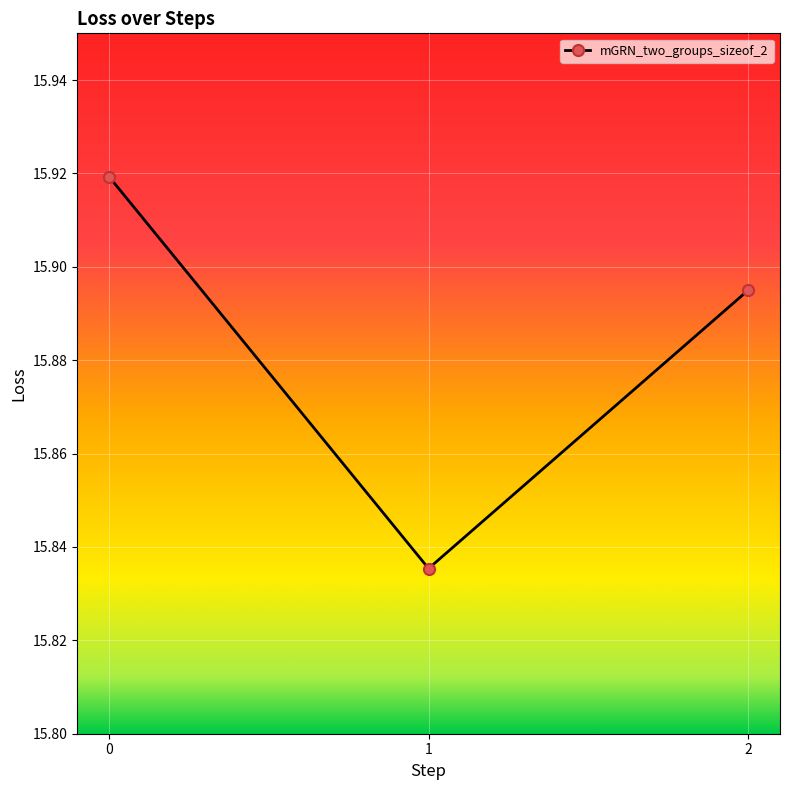

How many values are between 15 and 16?

3